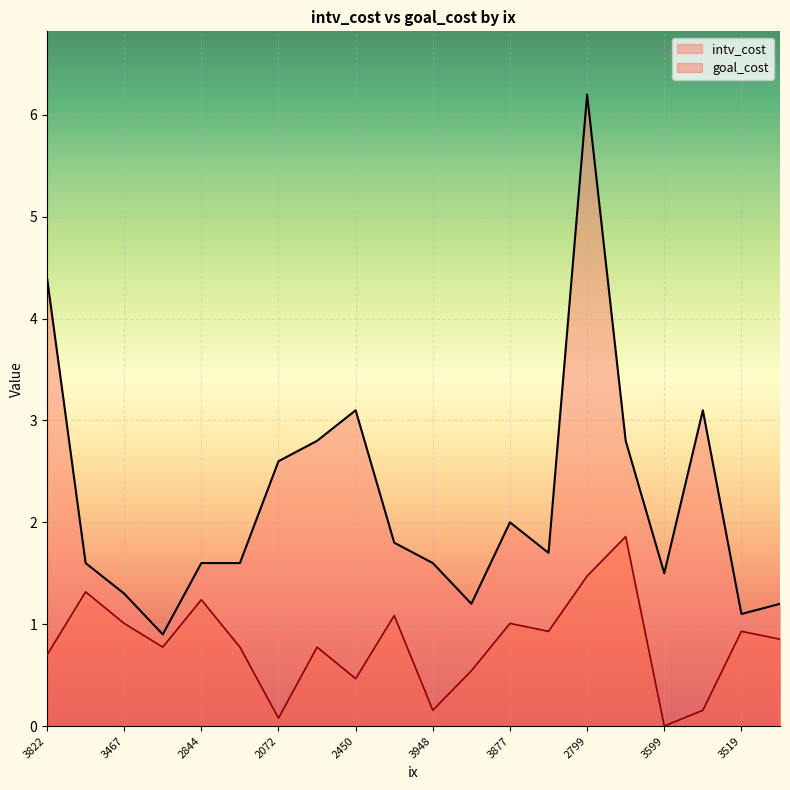

How many interior local peaks does the goal_cost series have?

7